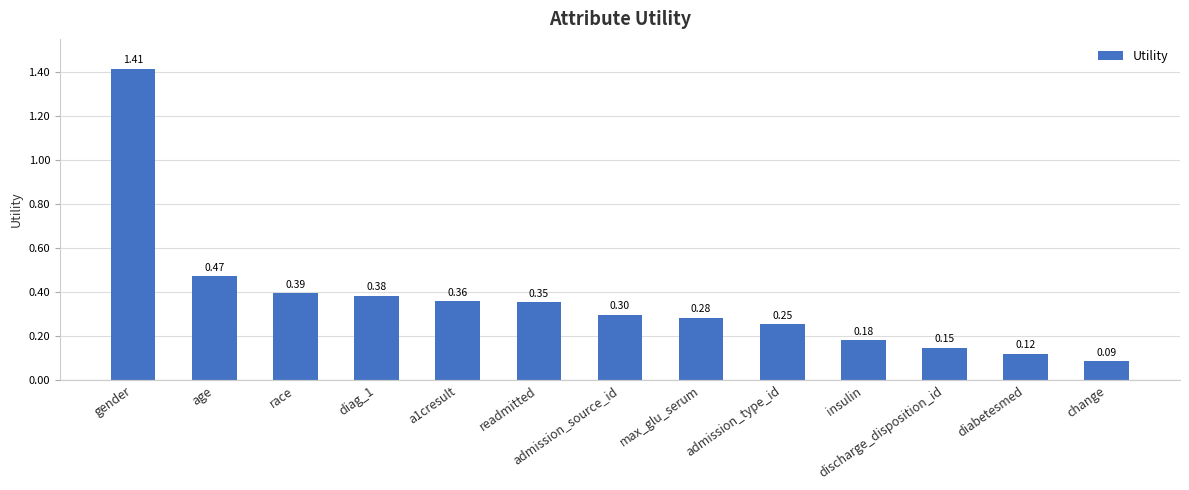

What is the label of the 5th bar from the right?

admission_type_id